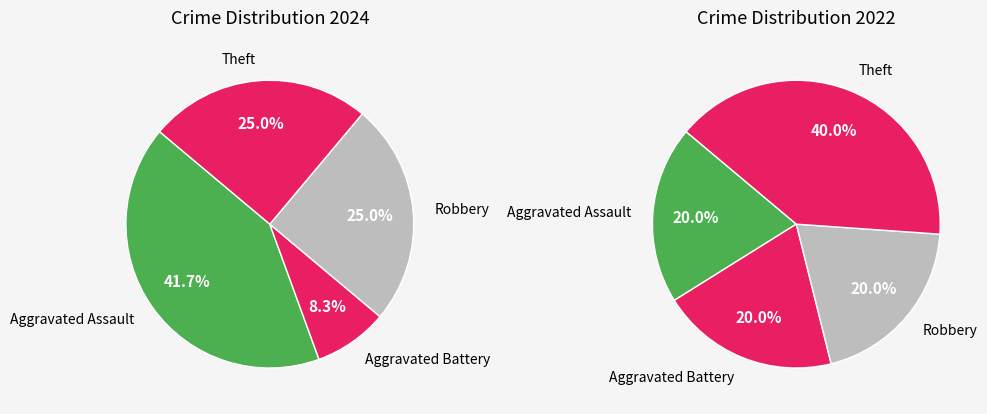

What portion of the pie excludes Motor Vehicle Theft?

100.0%